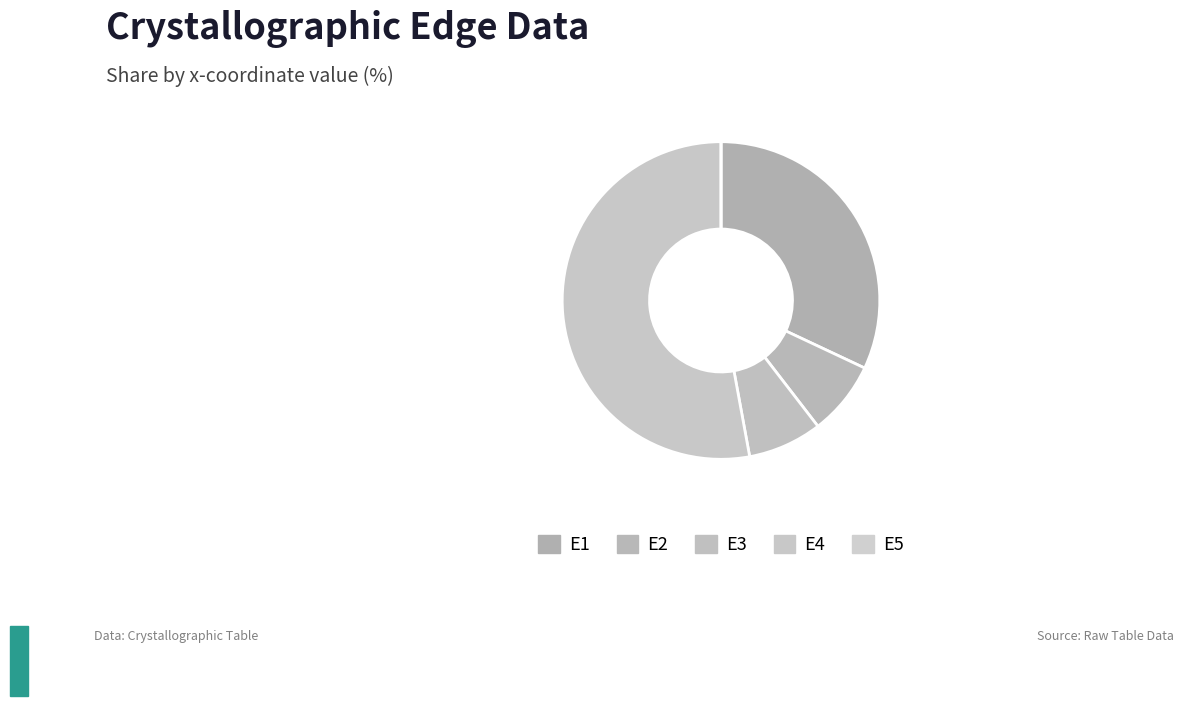

The E2 slice represents 8% of the pie. True or false?

True